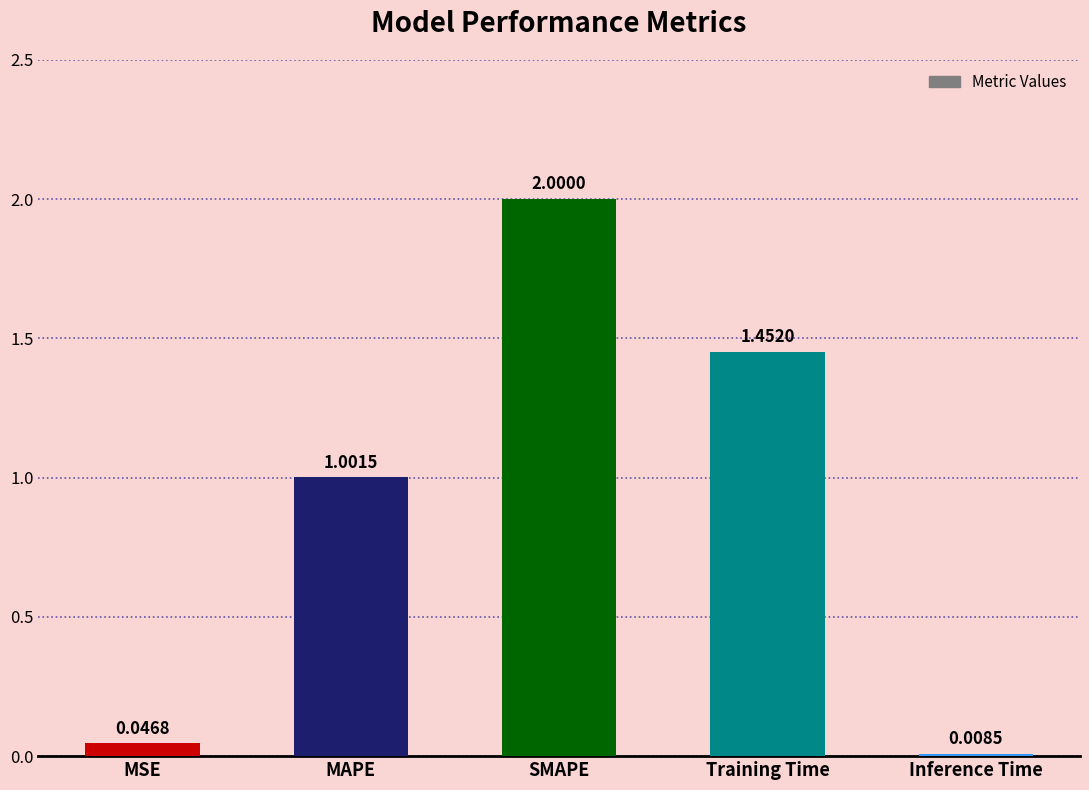

What is the difference between the second highest and second lowest values?

1.4